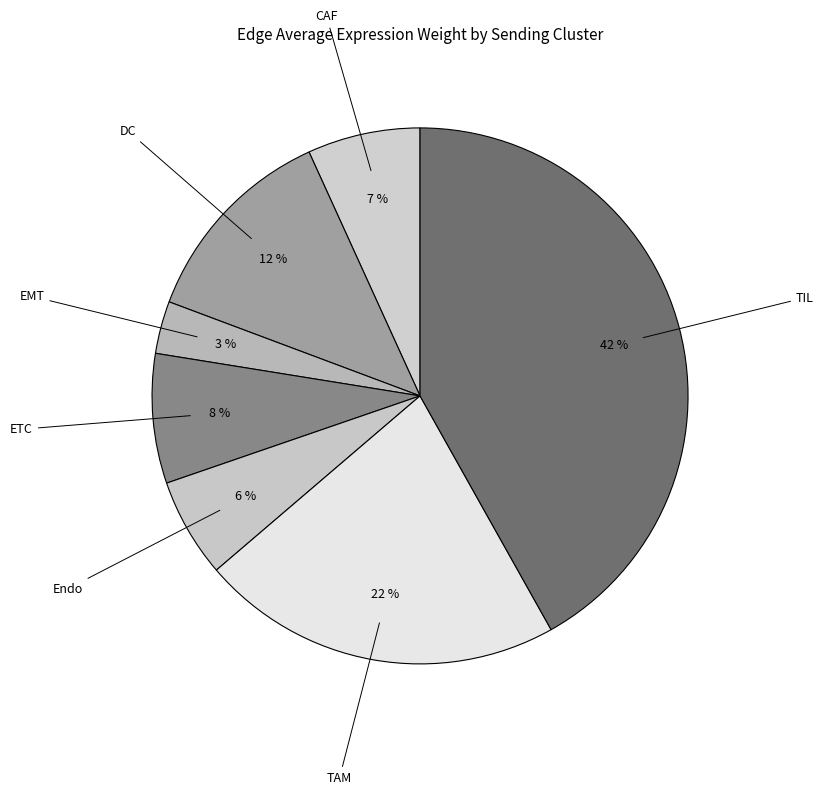

How many segments does this pie chart have?

7